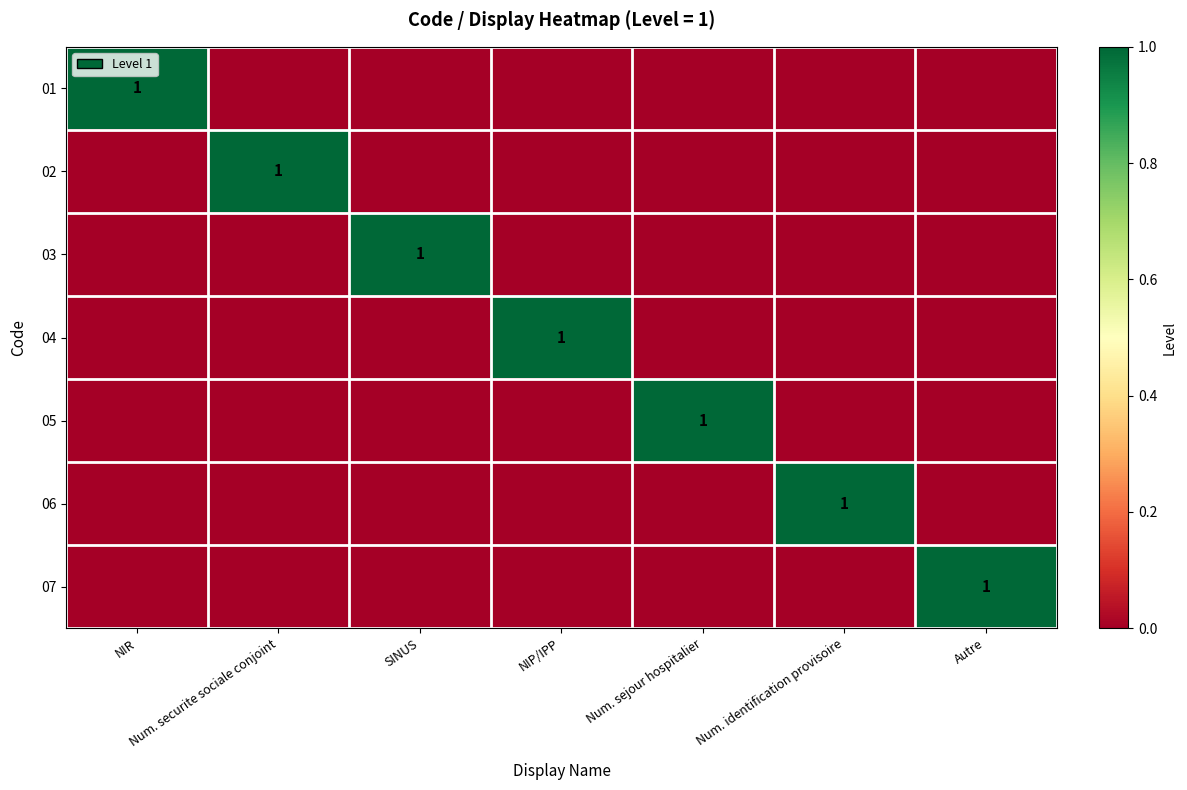

What is the spread (max minus min) of values at Num. sejour hospitalier?

1